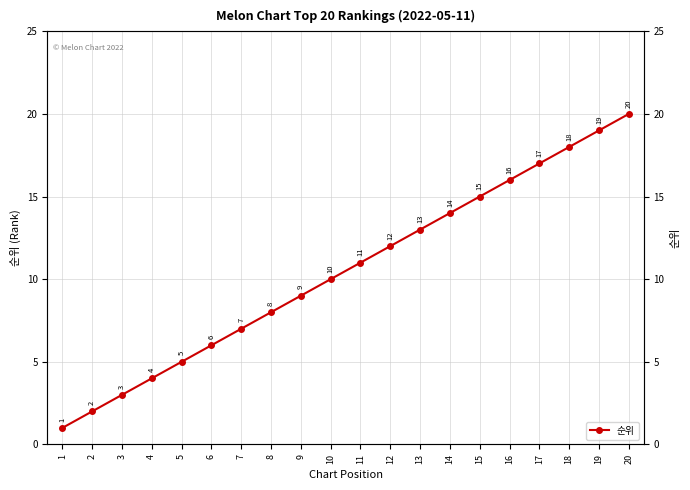

Approximately how many times larger is the value at 19 compared to 14?

1.4